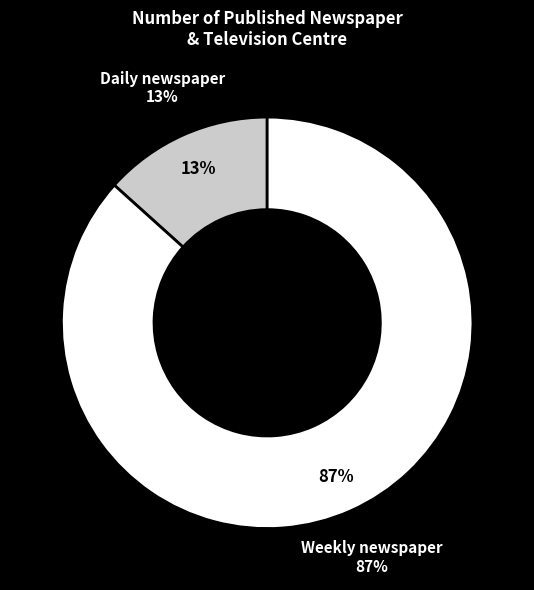

Does any single category account for the majority?

Yes